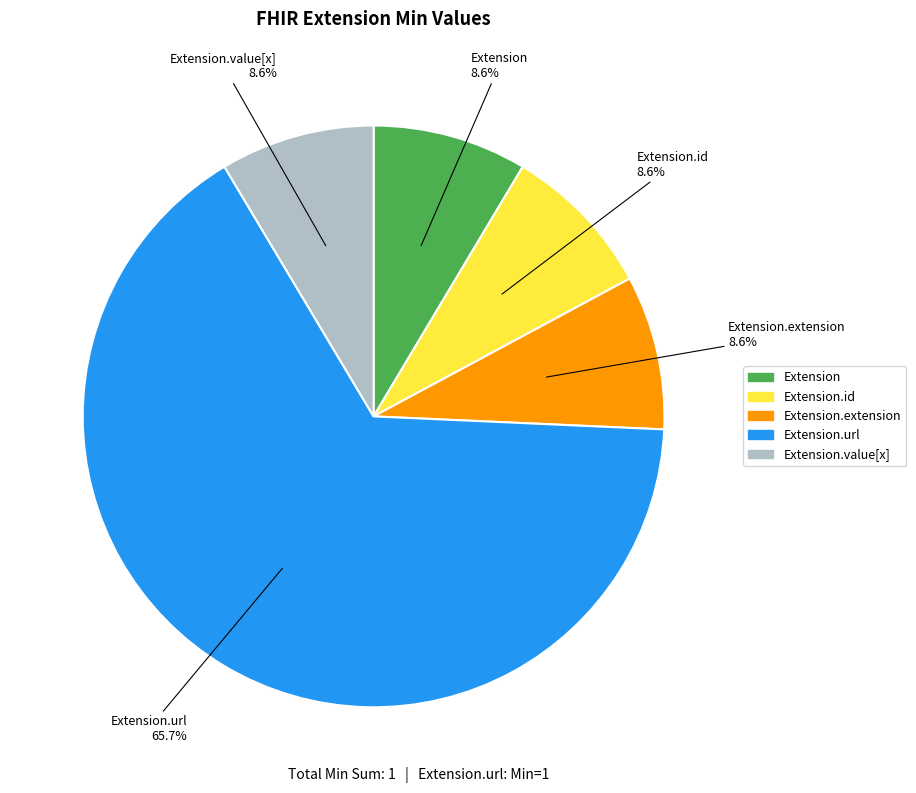

How many segments does this pie chart have?

5